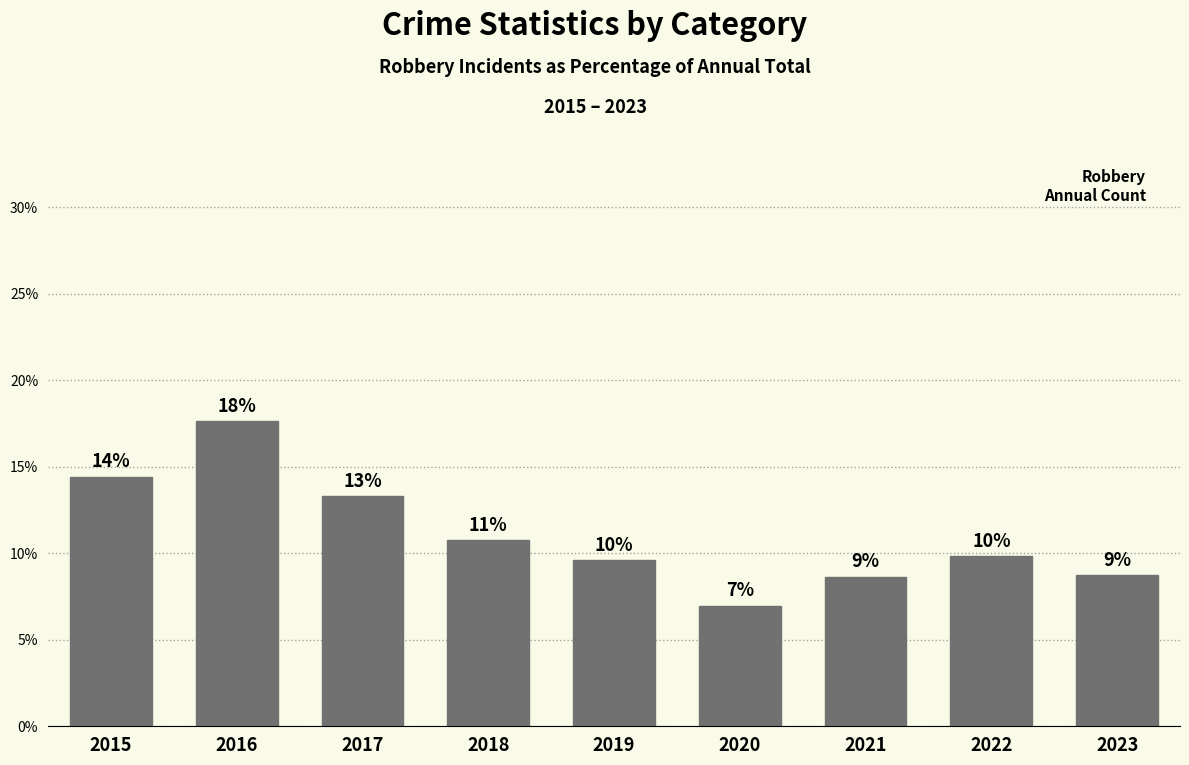

What is the value of the 1st bar from the left?

14.4